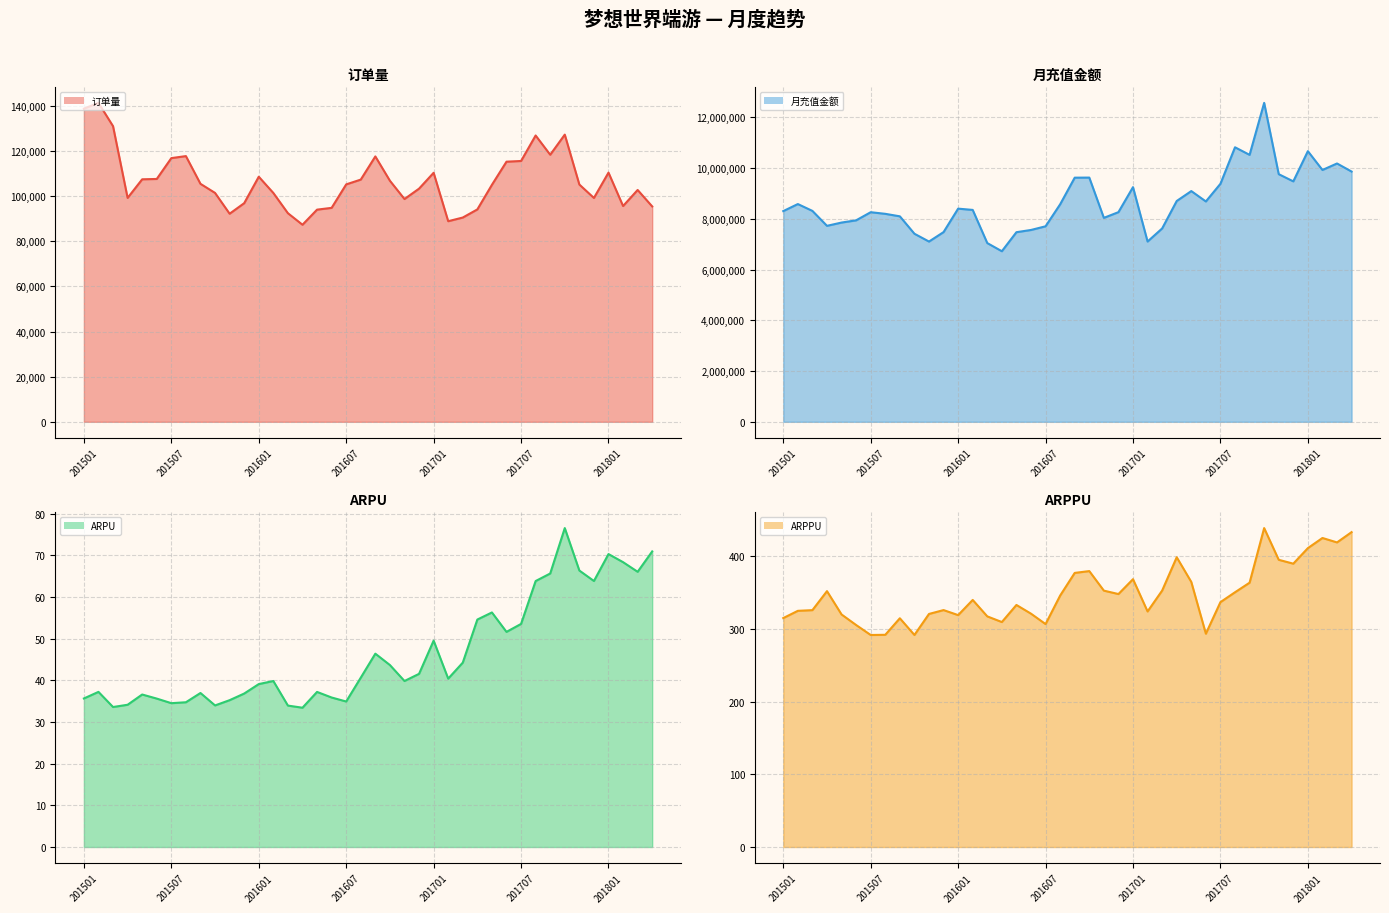

The value of 月充值金额 (line) at 28 is 15351415.7. True or false?

False